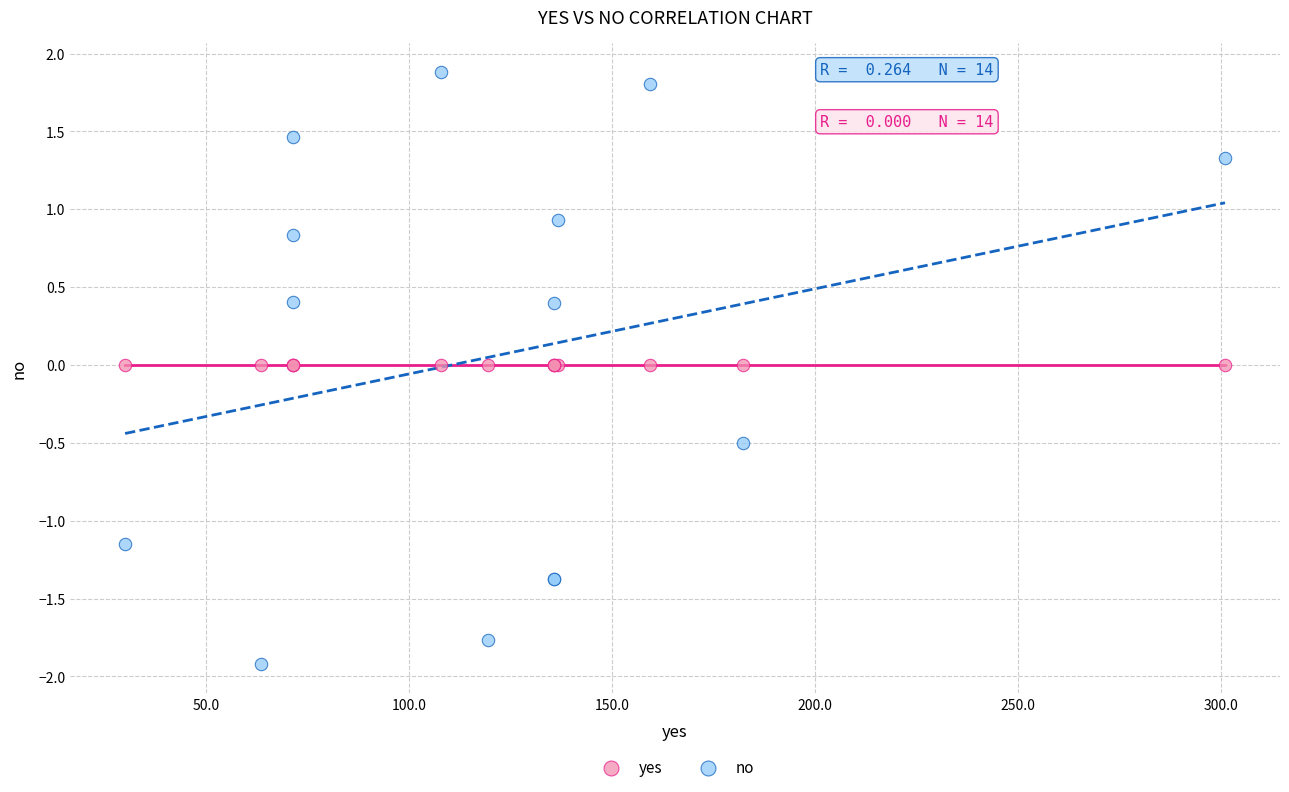

Which series reaches the minimum Y coordinate?

no